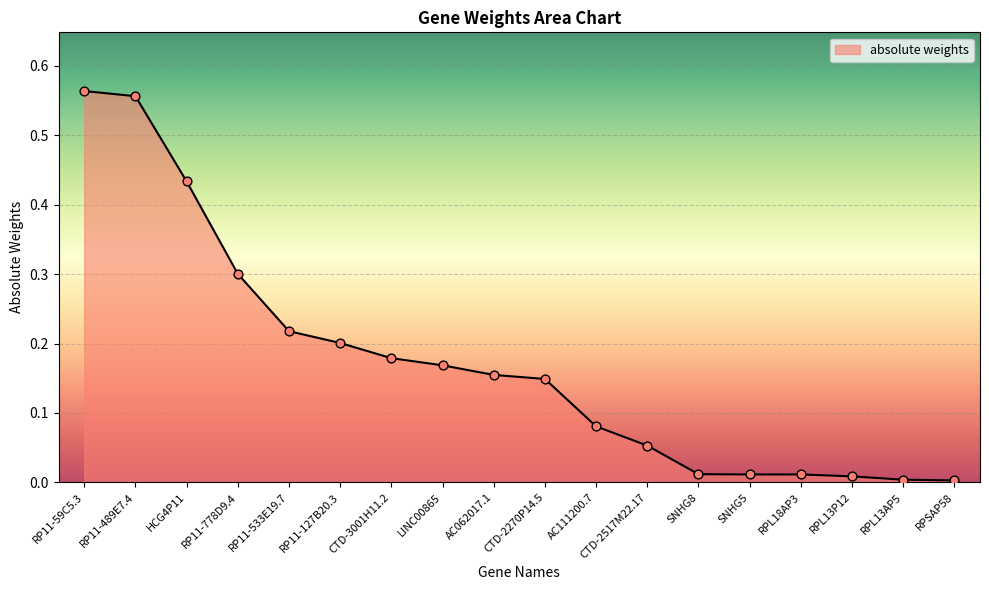

What is the change in value from RP11-489E7.4 to AC062017.1?

-0.4